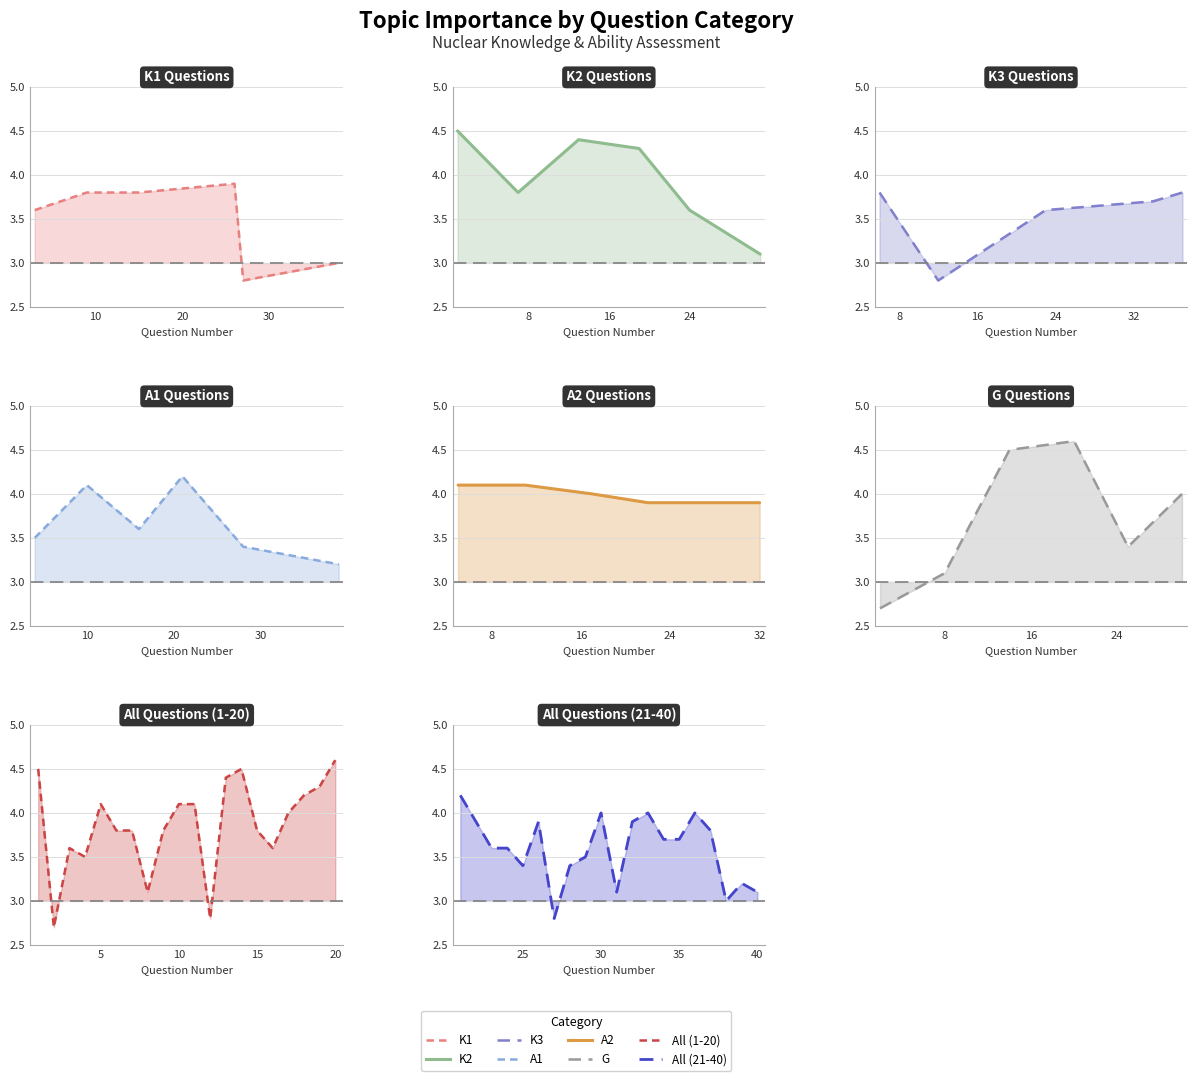

What is the label of the 5th point from the right?

10